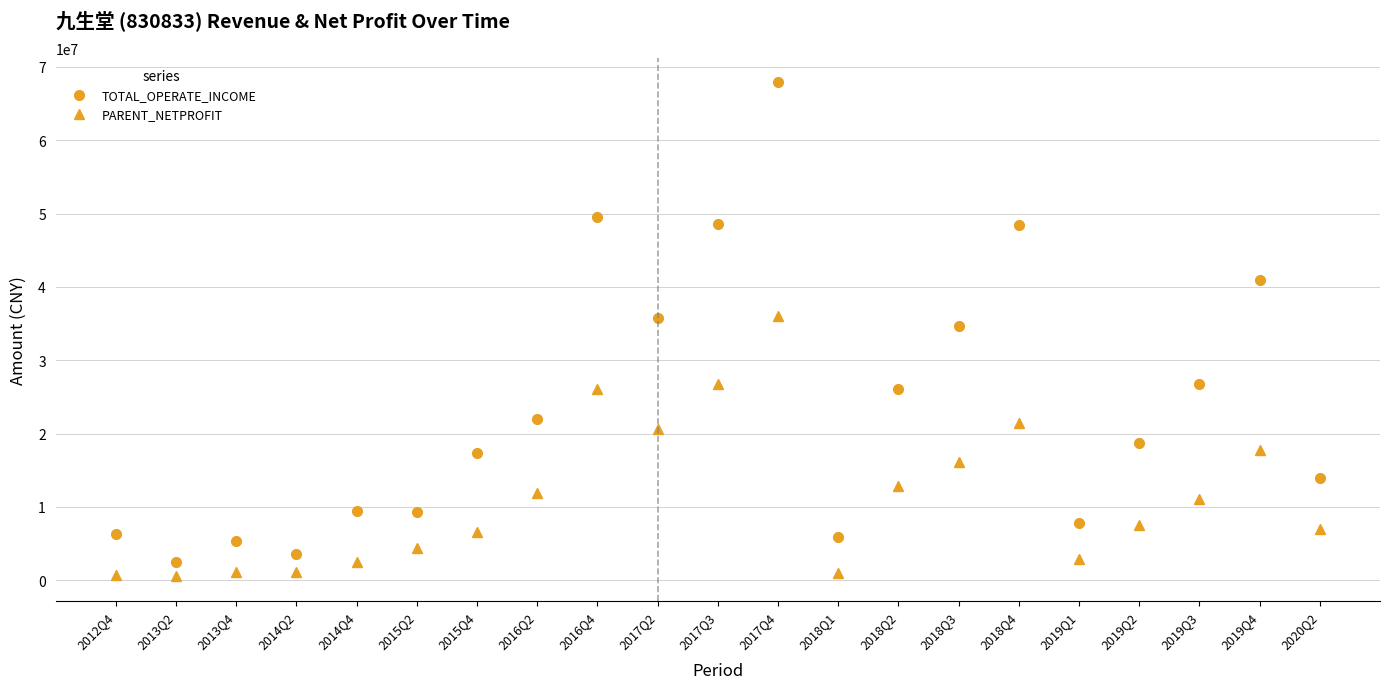

What is the difference between the highest and lowest values at 2019Q3?

15622337.4